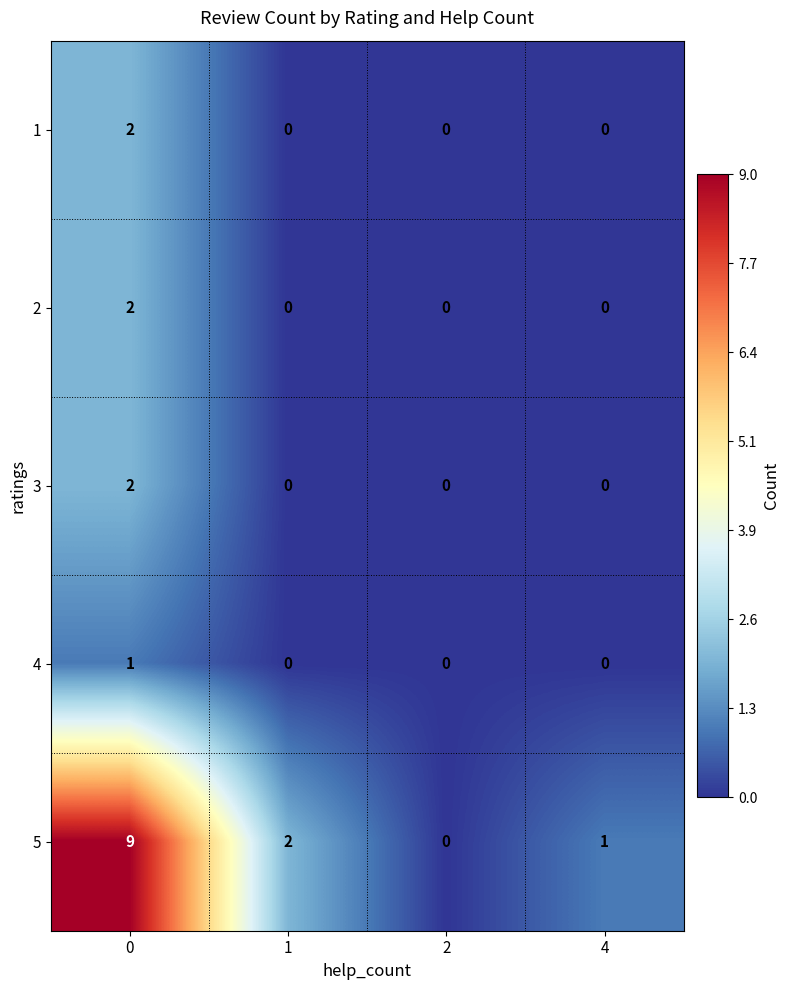

True or false: 1 has a value of 0 at 4.

True